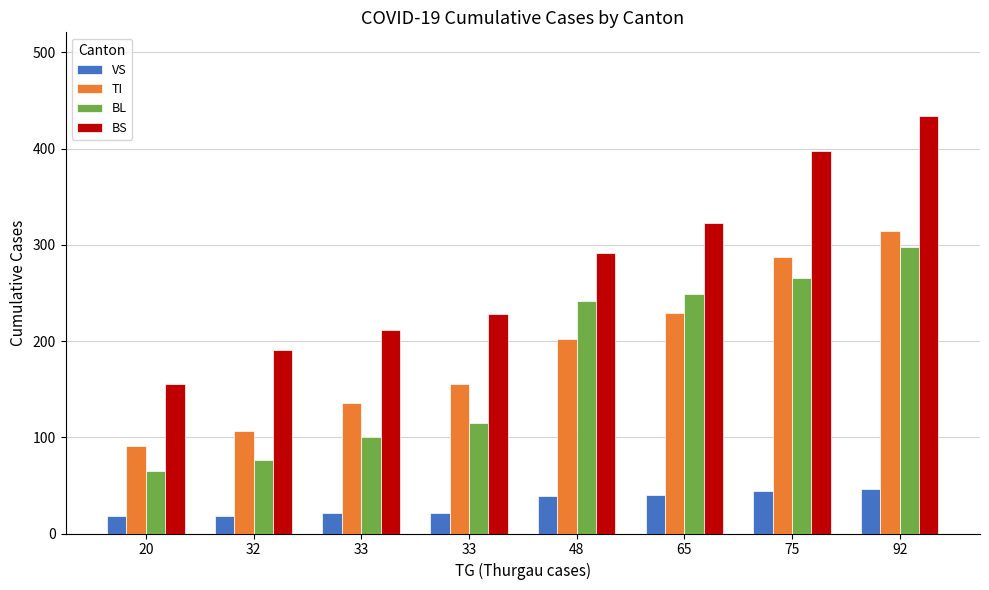

How many series are shown in this chart?

4